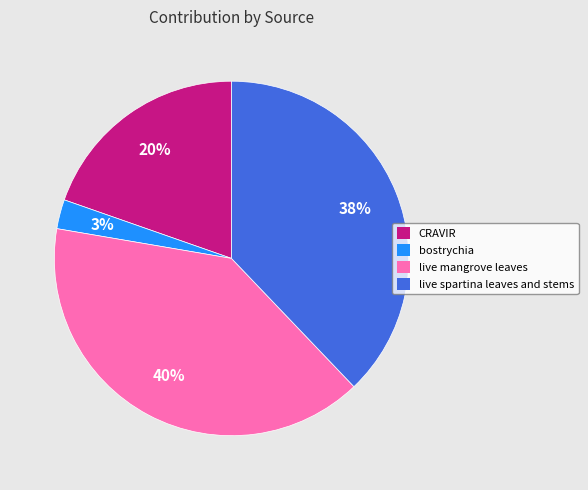

Count the number of slices in the pie.

4